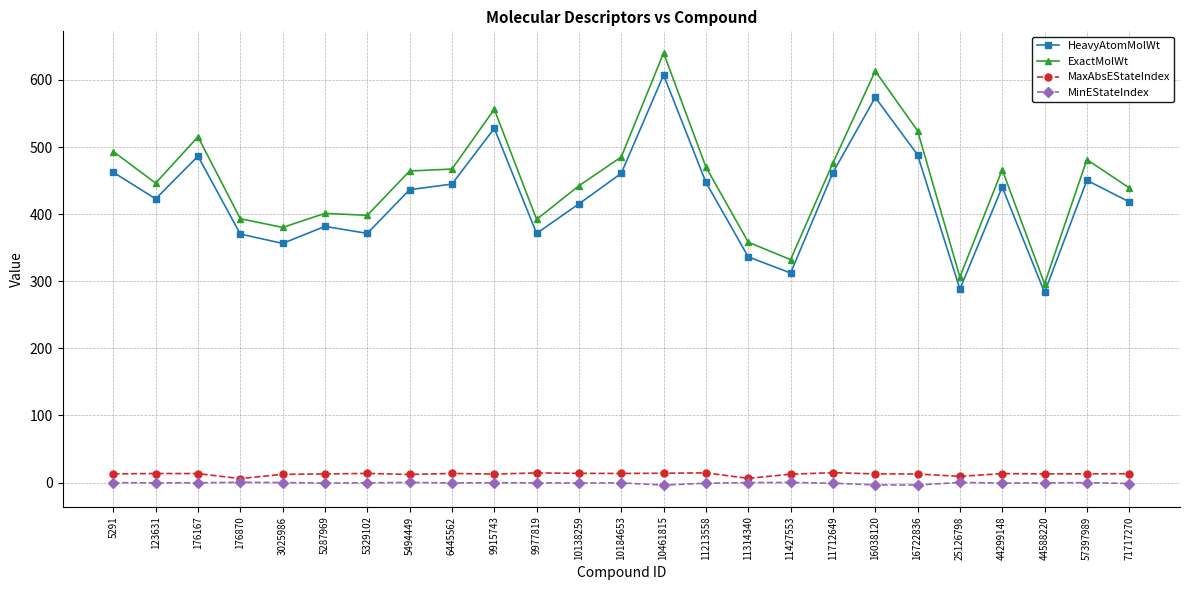

What is the maximum value shown in the chart?

640.2